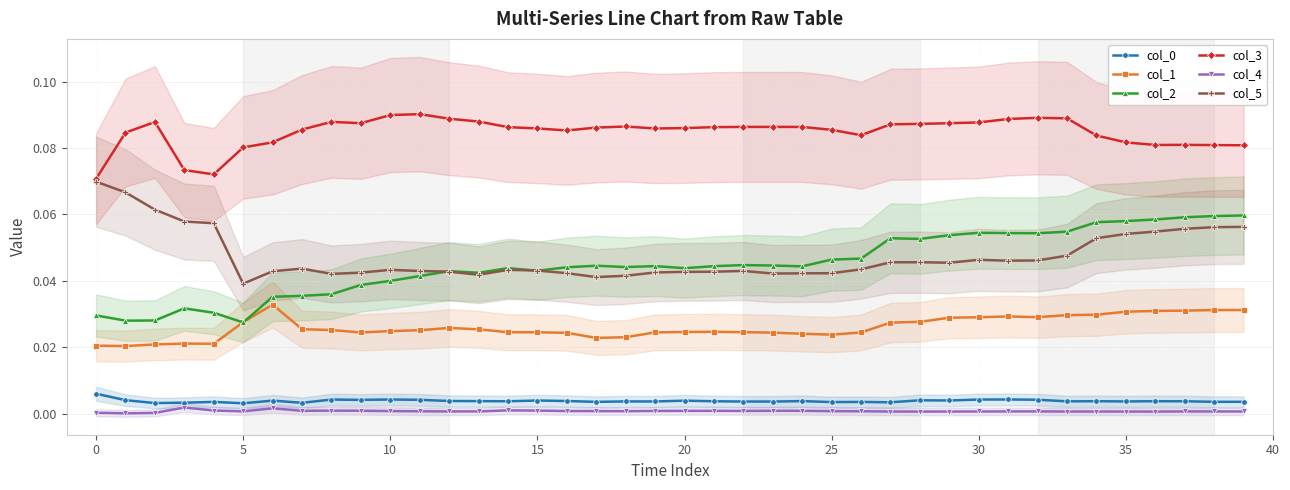

True or false: col_0 has more than 2 points higher than both neighbors.

True